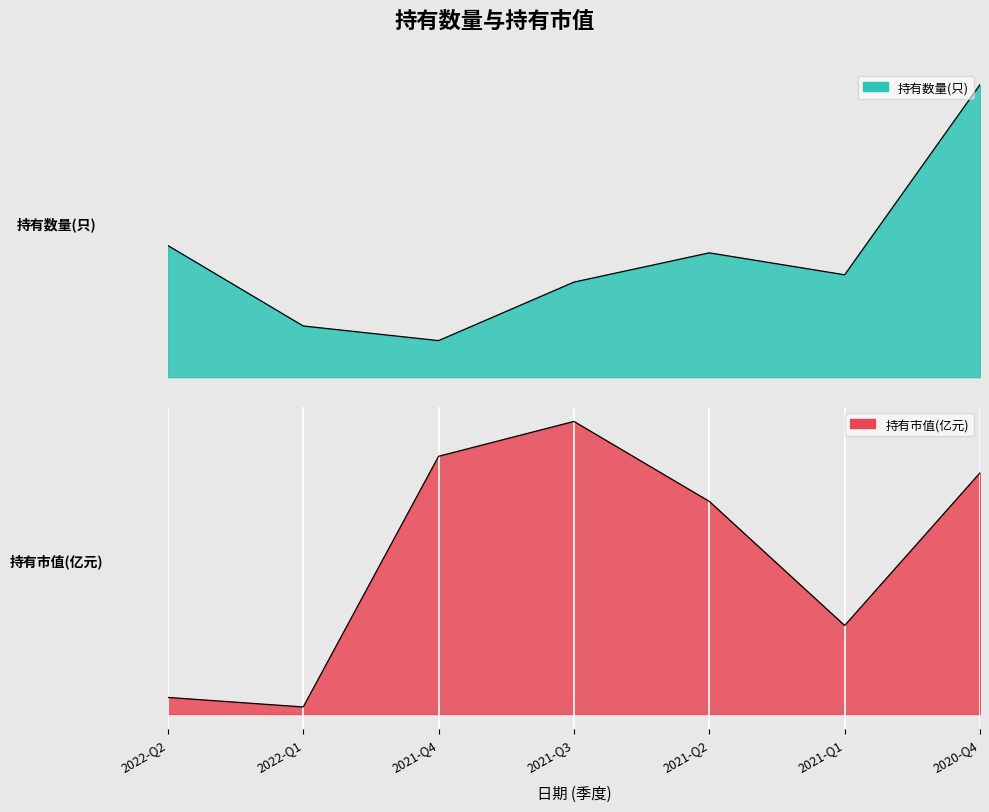

List the series in order of their peak value, lowest first.

持有市值(亿元), 持有数量(只)